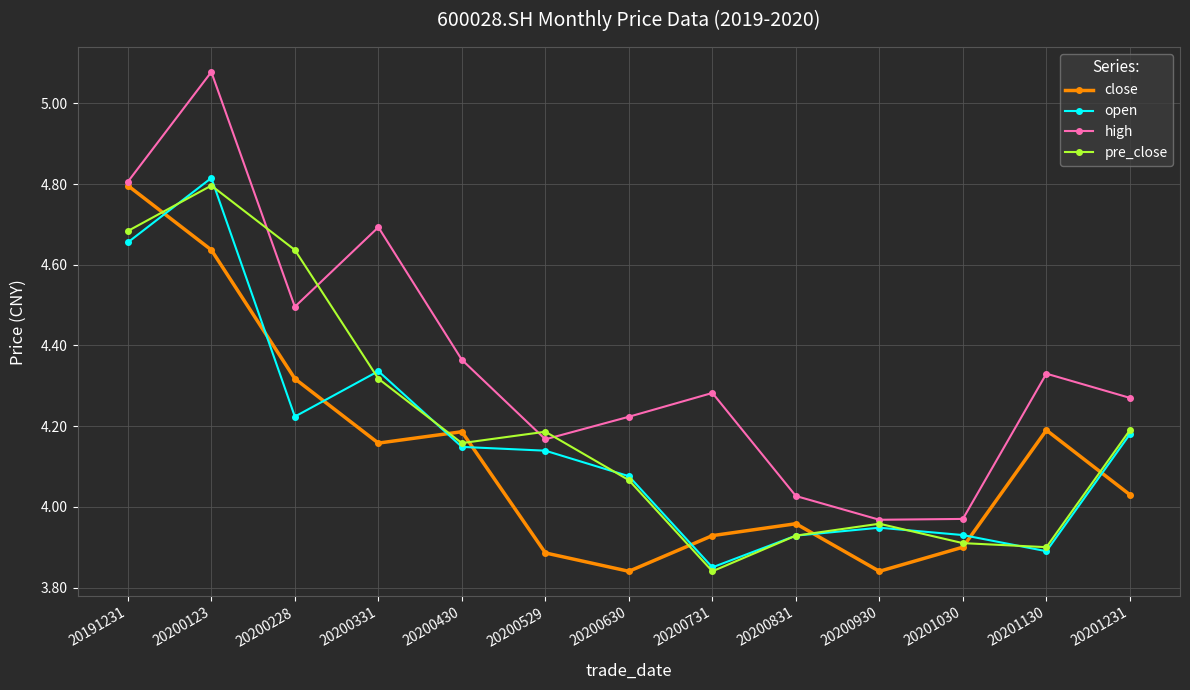

True or false: open has more than 1 points higher than both neighbors.

True